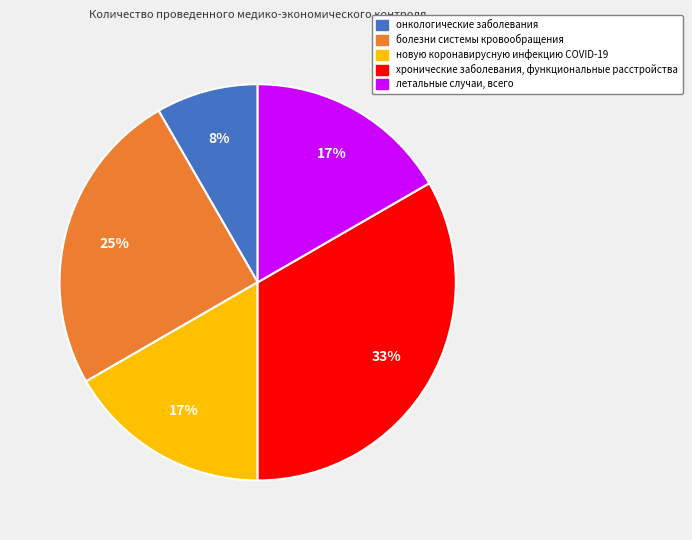

To the nearest percent, what portion does хронические заболевания, функциональные расстройства represent?

33%